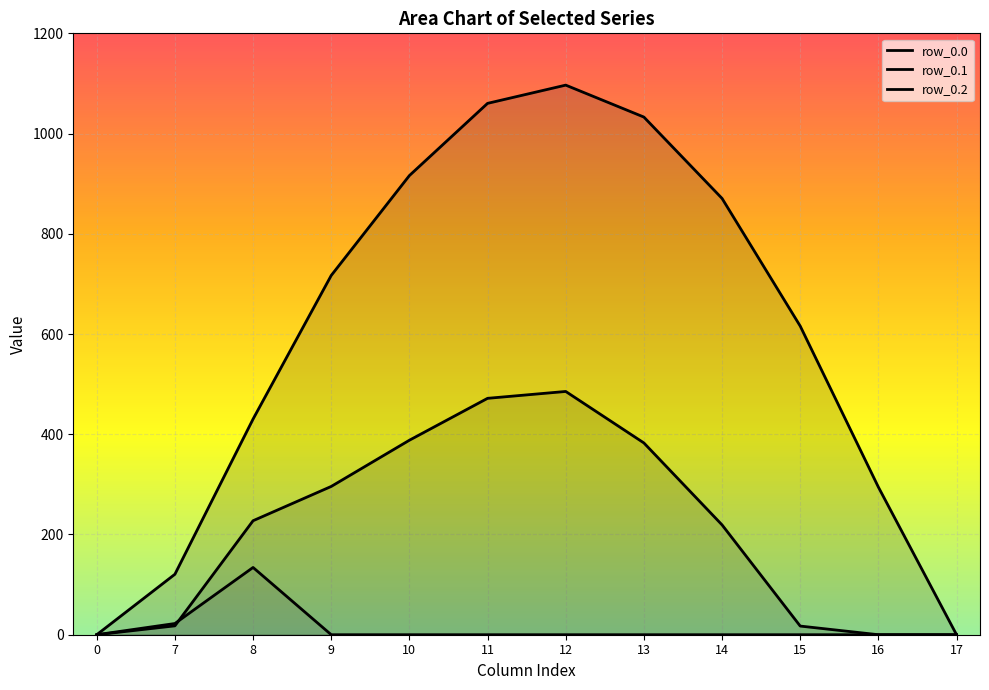

What is the value of the row_0.1 point at the 10th from the left?

17.3